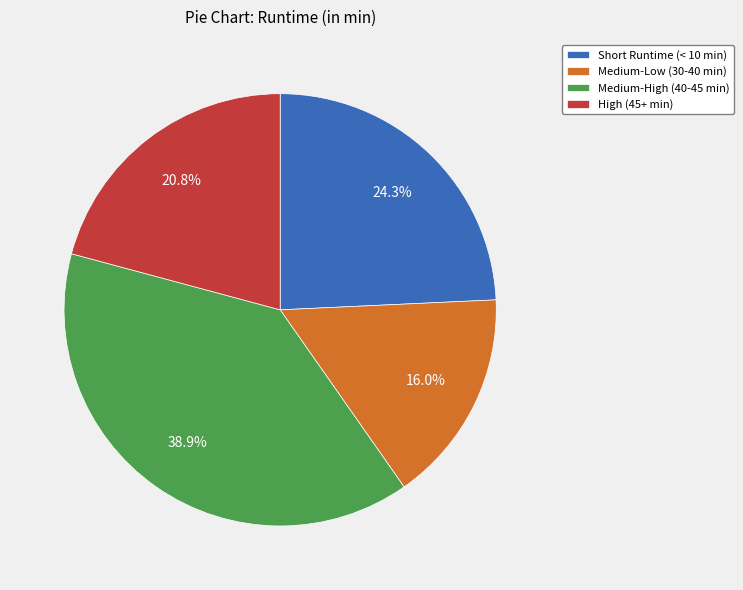

Which has a higher value, High (45+ min) or Medium-Low (30-40 min)?

High (45+ min)